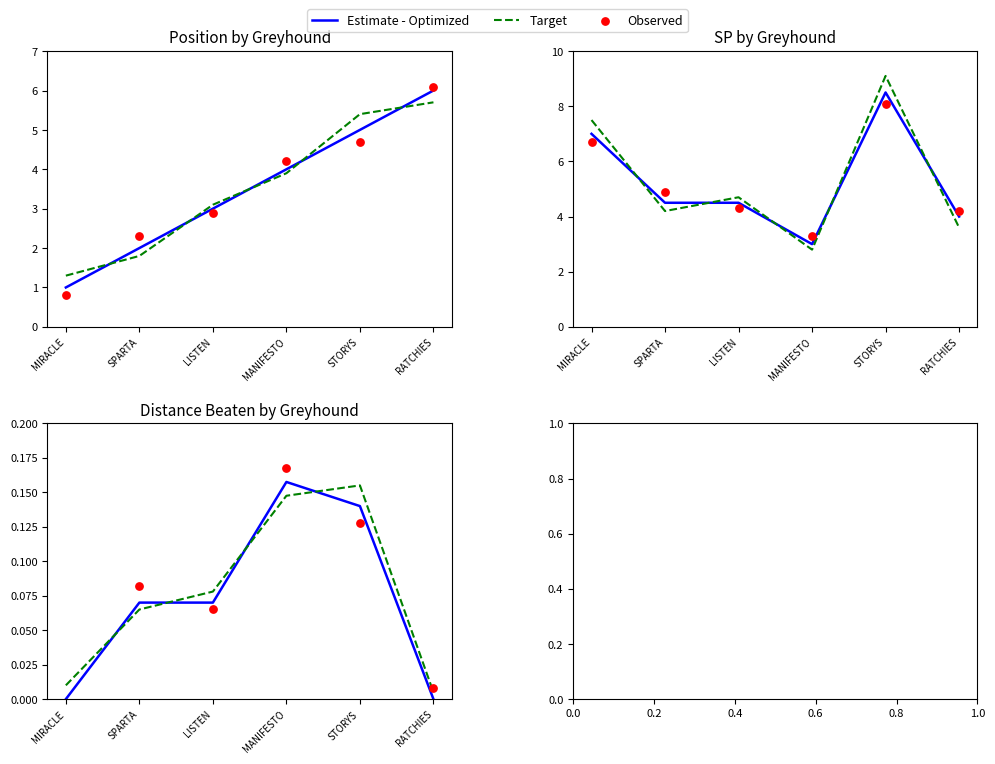

What are all the series names shown in the legend?

Estimate - Optimized, Target, Observed